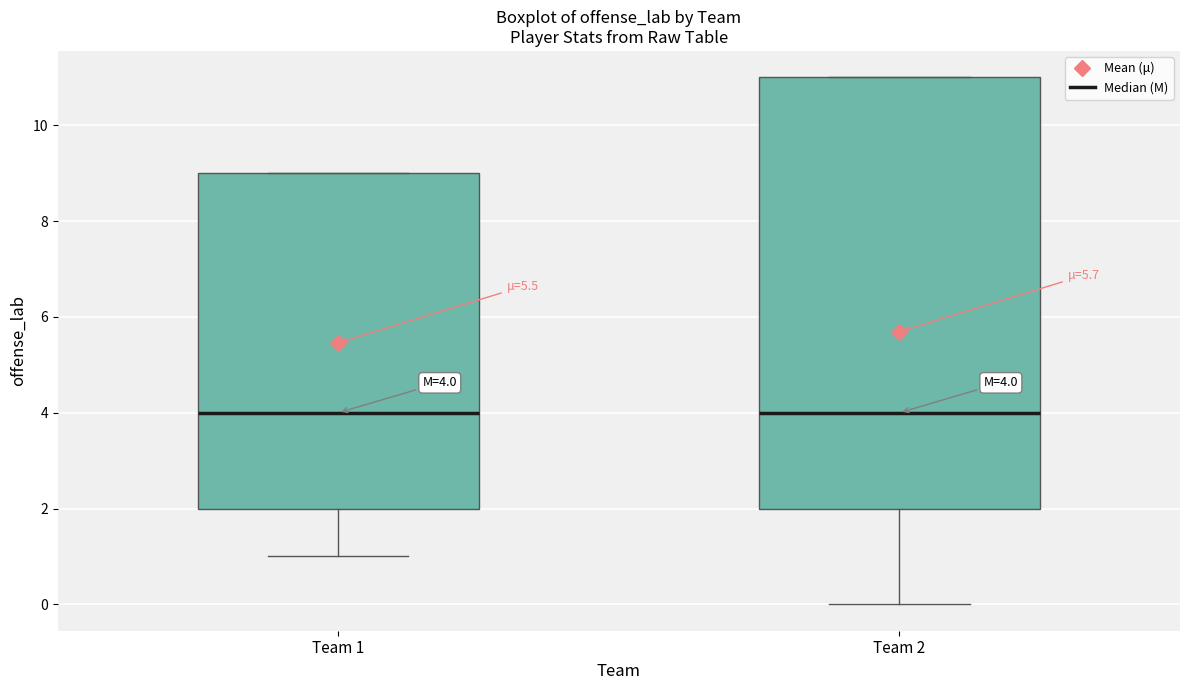

Which box is the tallest, from its lower edge to its upper edge?

Team 2